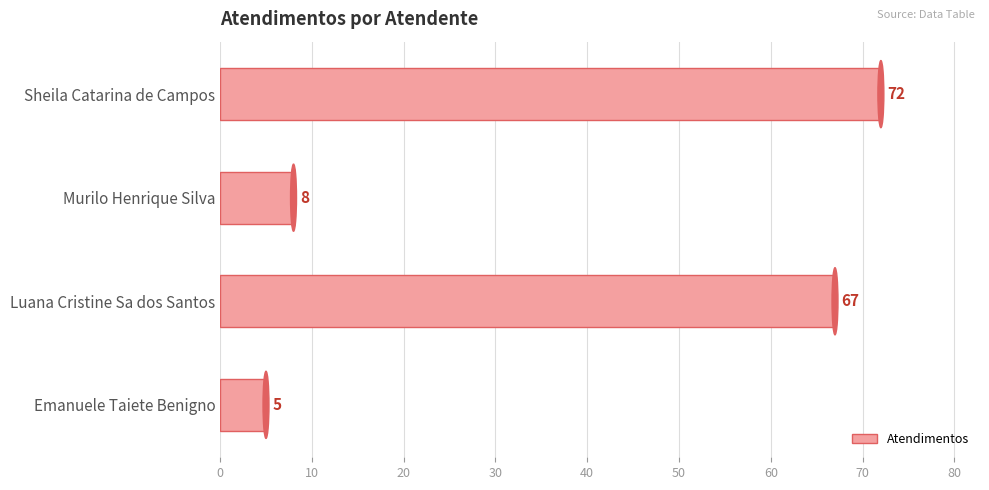

Reading bottom to top, list all the values displayed in this chart.

5	67	8	72